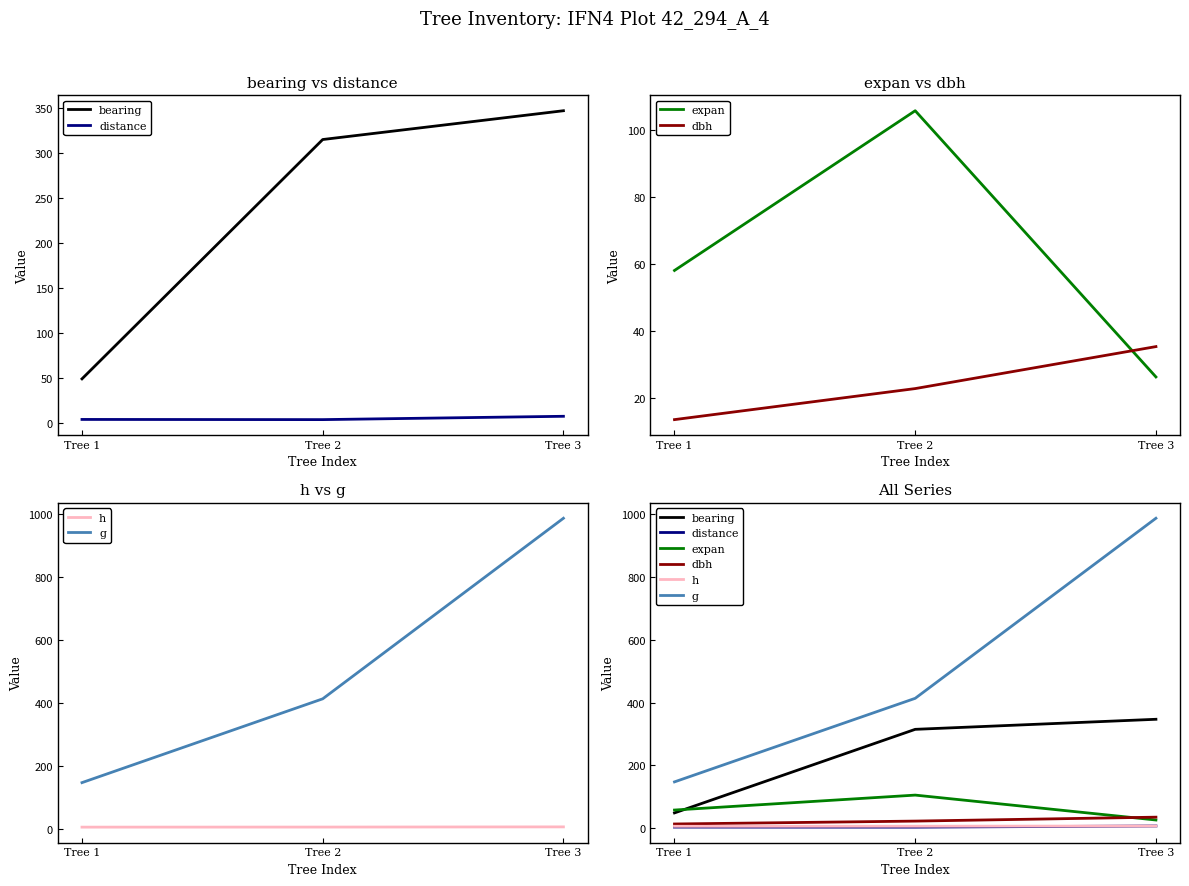

What is the sum of the bearing values at Tree 2 and Tree 1?

364.0